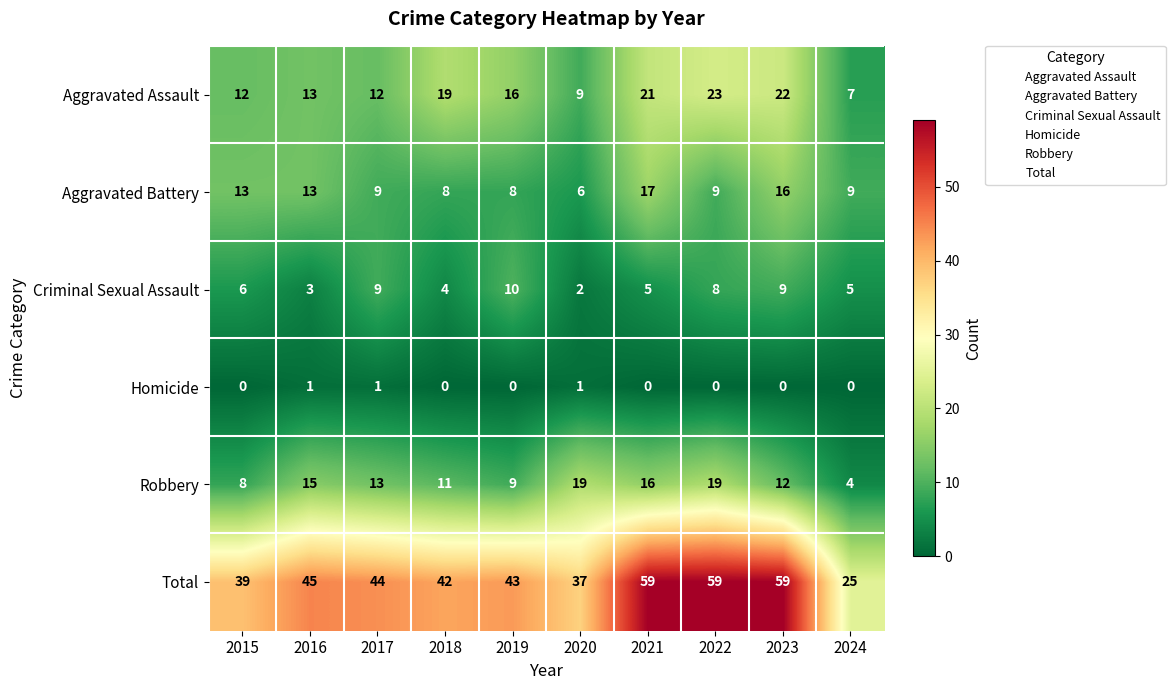

List the series in order of their peak value, lowest first.

Homicide, Criminal Sexual Assault, Aggravated Battery, Robbery, Aggravated Assault, Total